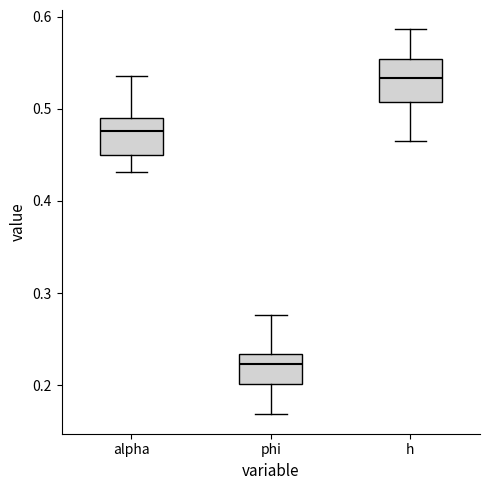

Which box has the lowest median line?

phi